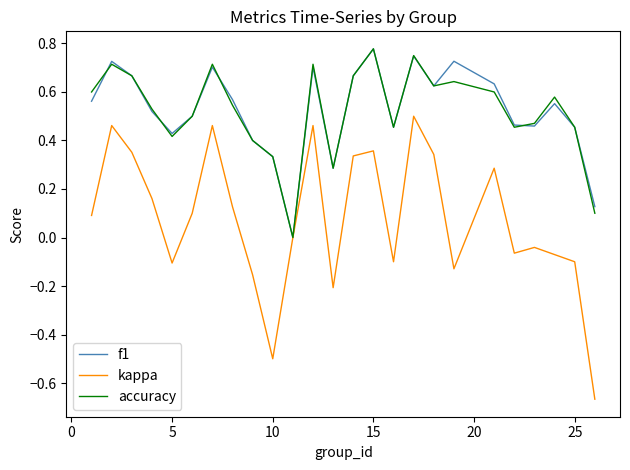

Which series has the widest spread of values?

kappa